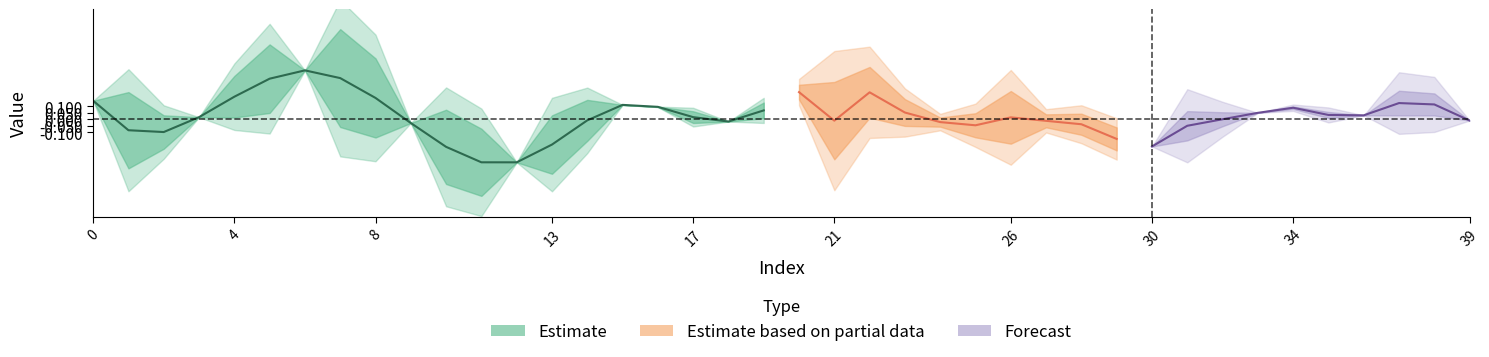

In target, how many points are higher than both neighbors (excluding endpoints)?

8